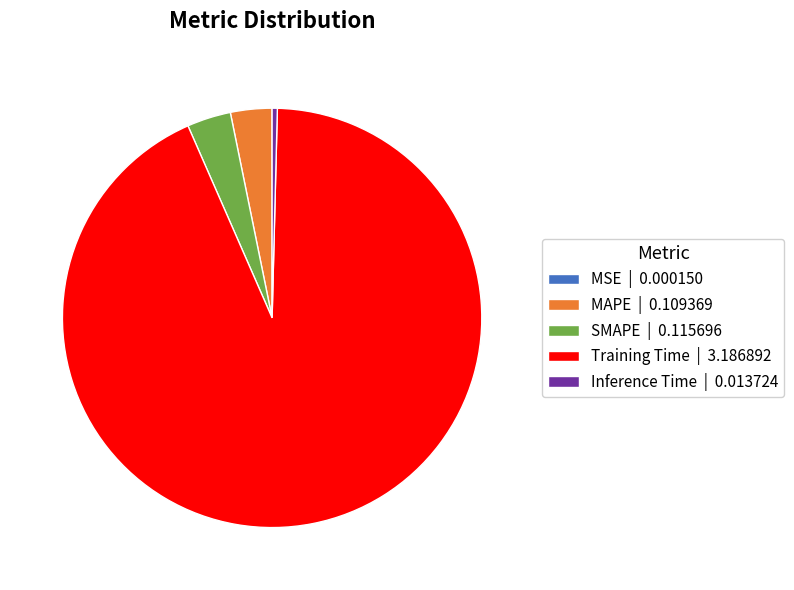

Do Inference Time | 0.013724 and SMAPE | 0.115696 together represent more than half of the pie?

No